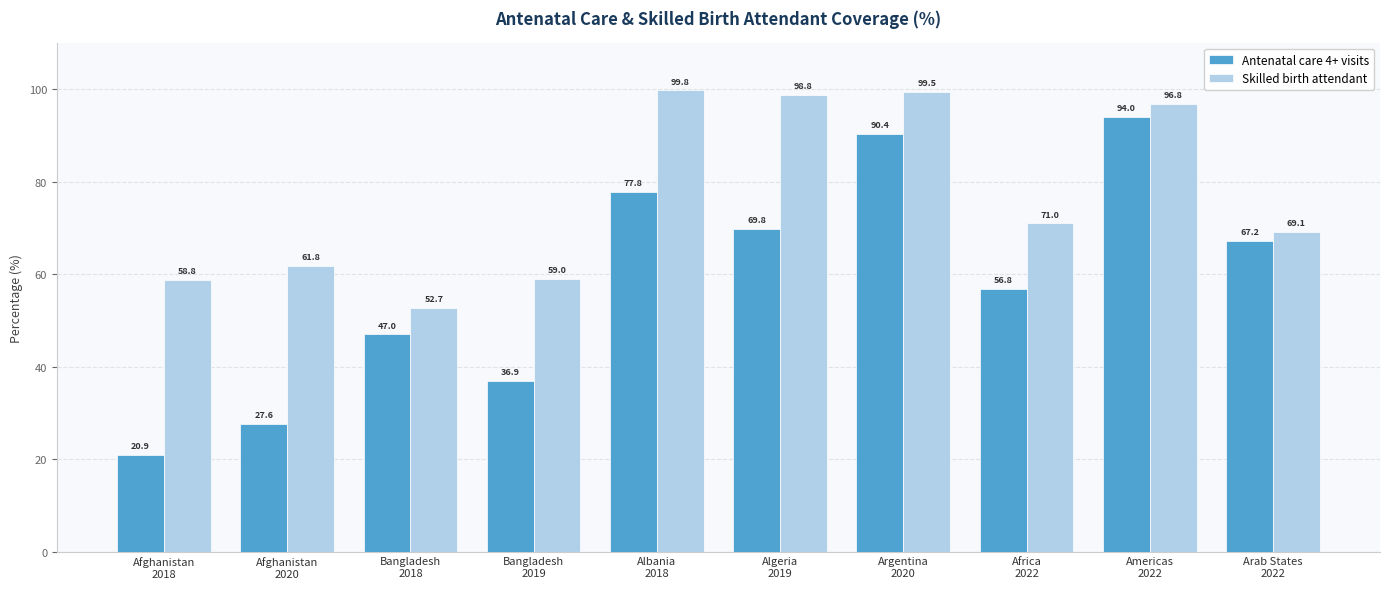

Which category has the highest value across all series?

Albania
2018